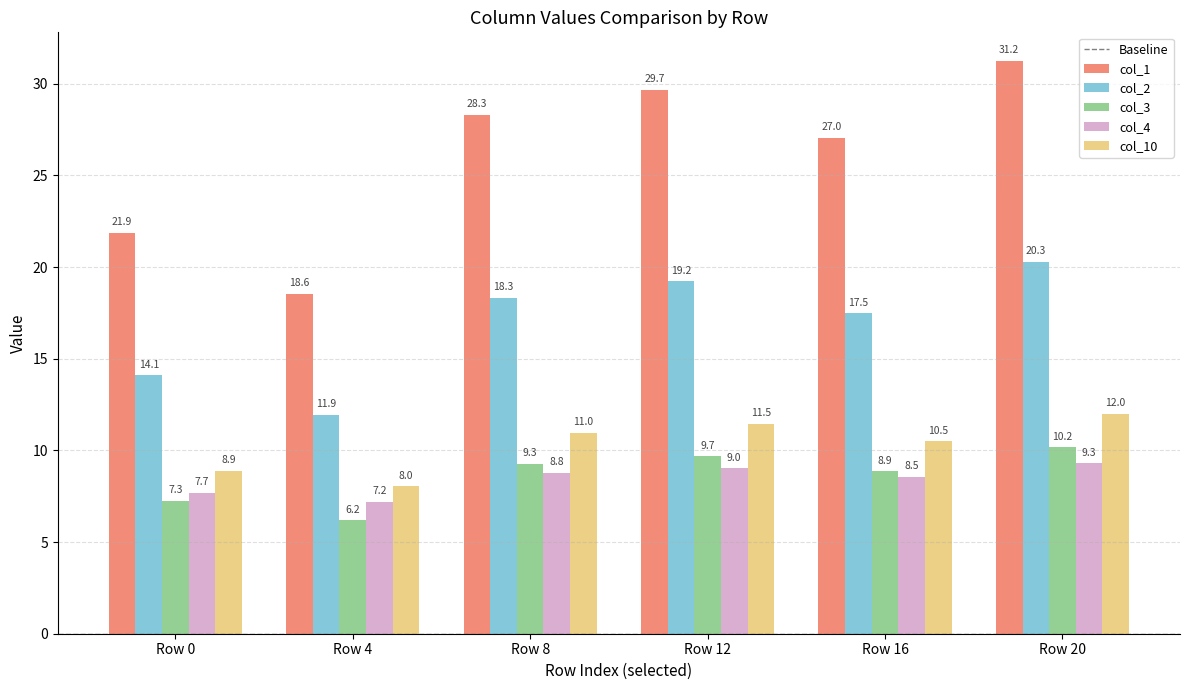

What is the total value across all series at Row 8?

75.7